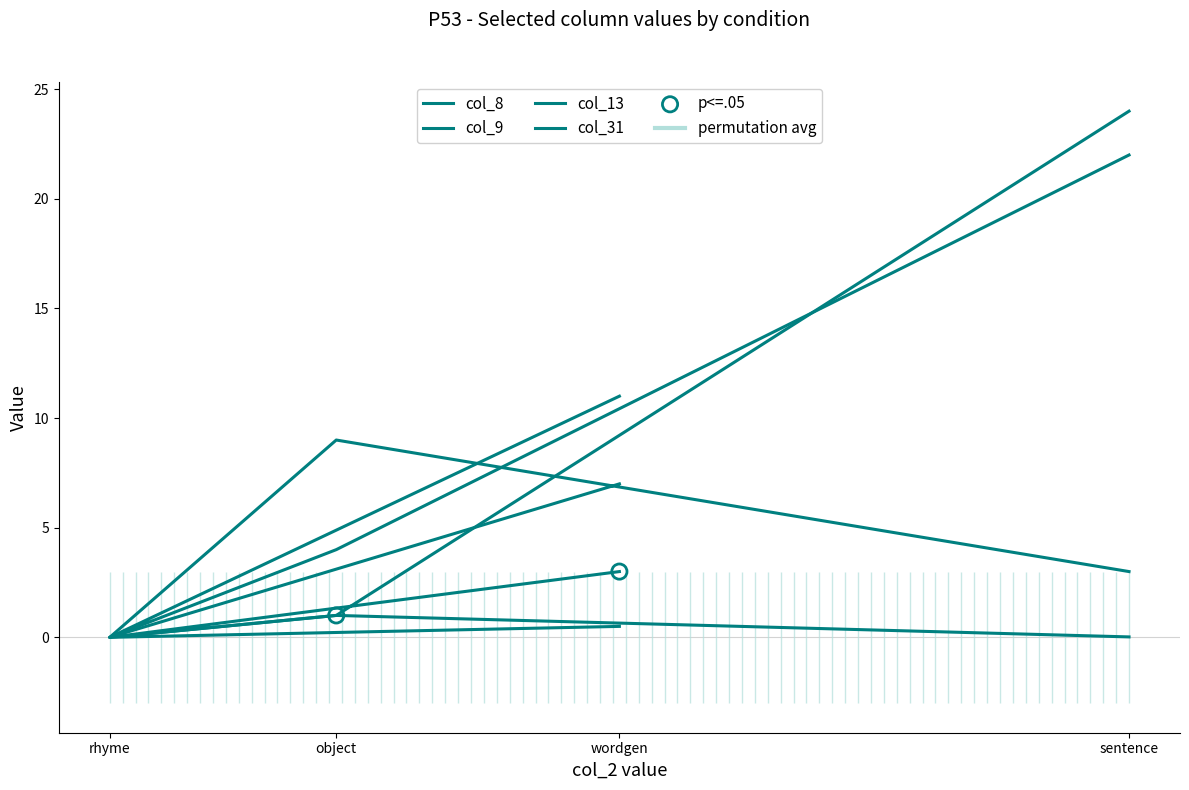

What is the total value across all series at wordgen?

21.5